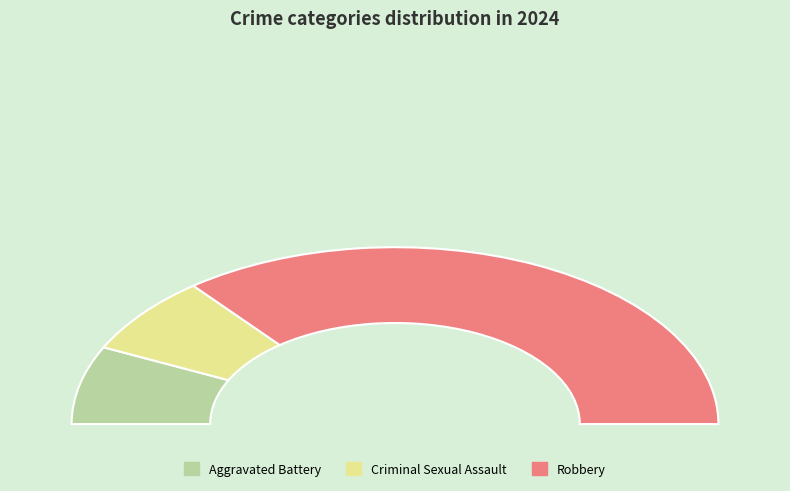

To the nearest percent, what is the combined percentage of Criminal Sexual Assault and Robbery?

86%